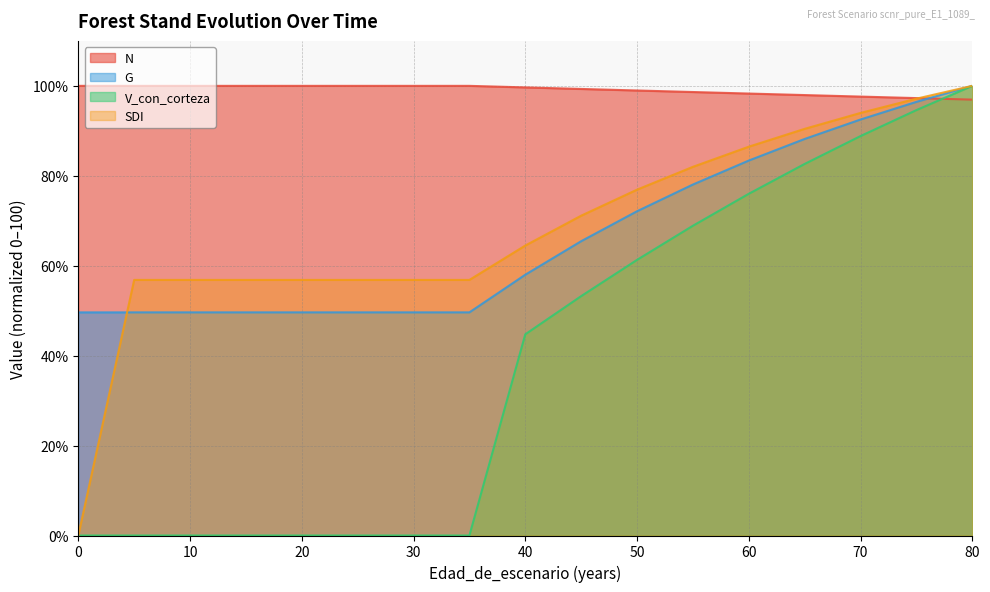

Reading left to right, list all the values displayed in this chart.

N: 0=100.0	5=100.0	10=100.0	15=100.0	20=100.0	25=100.0	30=100.0	35=100.0	40=99.7	45=99.3	50=99.0	55=98.6	60=98.3	65=98.0	70=97.6	75=97.3	80=96.9
G: 0=49.6	5=49.6	10=49.6	15=49.6	20=49.6	25=49.6	30=49.6	35=49.6	40=58.0	45=65.4	50=72.1	55=78.1	60=83.4	65=88.2	70=92.5	75=96.4	80=100.0
V_con_corteza: 0=0.0	5=0.0	10=0.0	15=0.0	20=0.0	25=0.0	30=0.0	35=0.0	40=44.7	45=53.2	50=61.3	55=68.9	60=76.0	65=82.6	70=88.8	75=94.6	80=100.0
SDI: 0=0.0	5=56.8	10=56.8	15=56.8	20=56.8	25=56.8	30=56.8	35=56.8	40=64.5	45=71.1	50=76.9	55=82.0	60=86.5	65=90.4	70=94.0	75=97.1	80=100.0